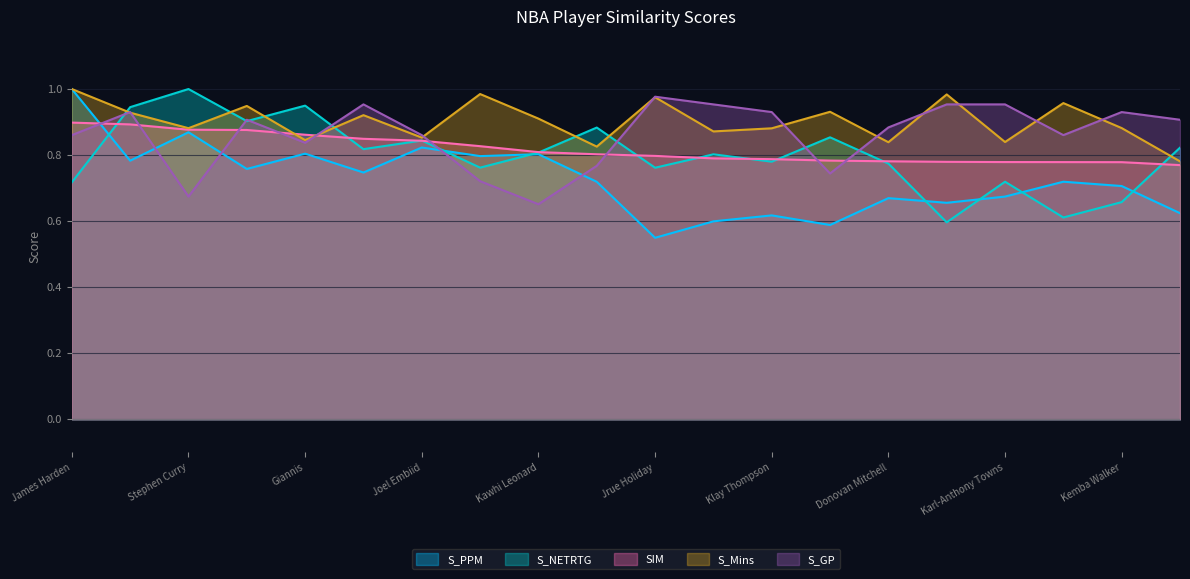

What are all the series names shown in the legend?

S_PPM, S_NETRTG, SIM, S_Mins, S_GP